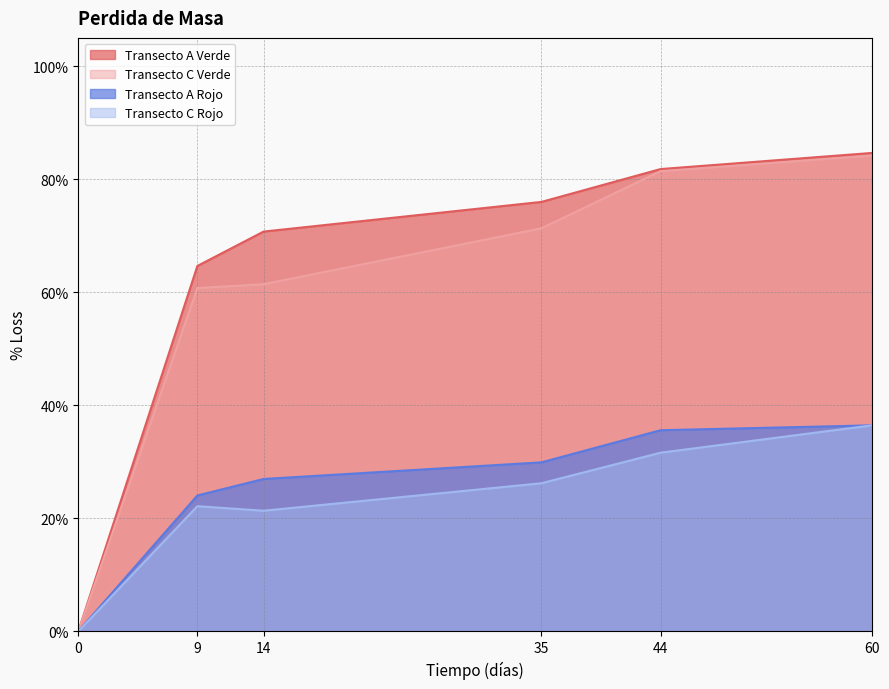

True or false: Transecto A Verde and Transecto C Verde cross at least once.

False